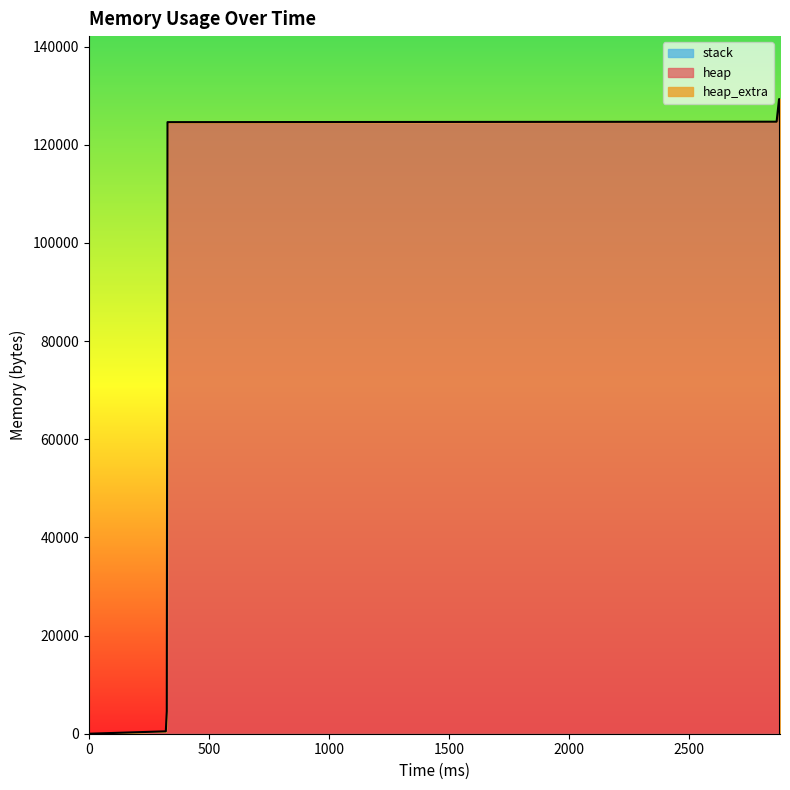

How many series are shown in this chart?

3